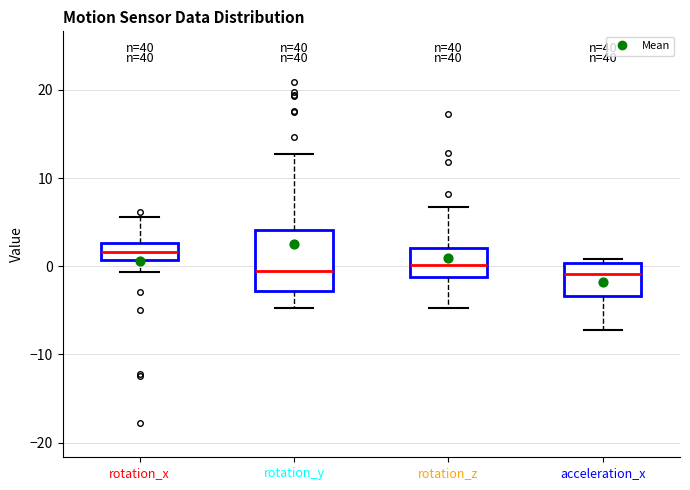

Reading left to right, transcribe this box plot: for each box, give where its median line is, the range the box spans, and where its two whiskers end, as read against the y-axis. The values are not printed on the chart, so give them approximately, as read against the axis.

rotation_x: median 2, box 1 to 3, whiskers -1 to 6
rotation_y: median -1, box -3 to 4, whiskers -5 to 13
rotation_z: median 0, box -1 to 2, whiskers -5 to 7
acceleration_x: median -1, box -3 to 0, whiskers -7 to 1